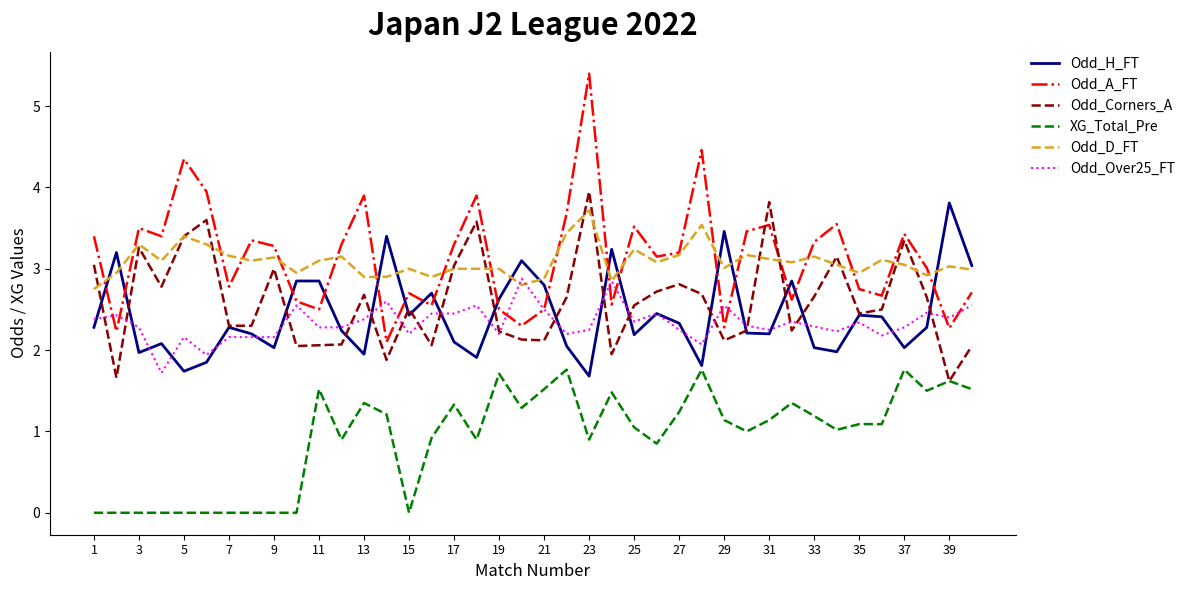

What is the greatest value displayed?

5.4